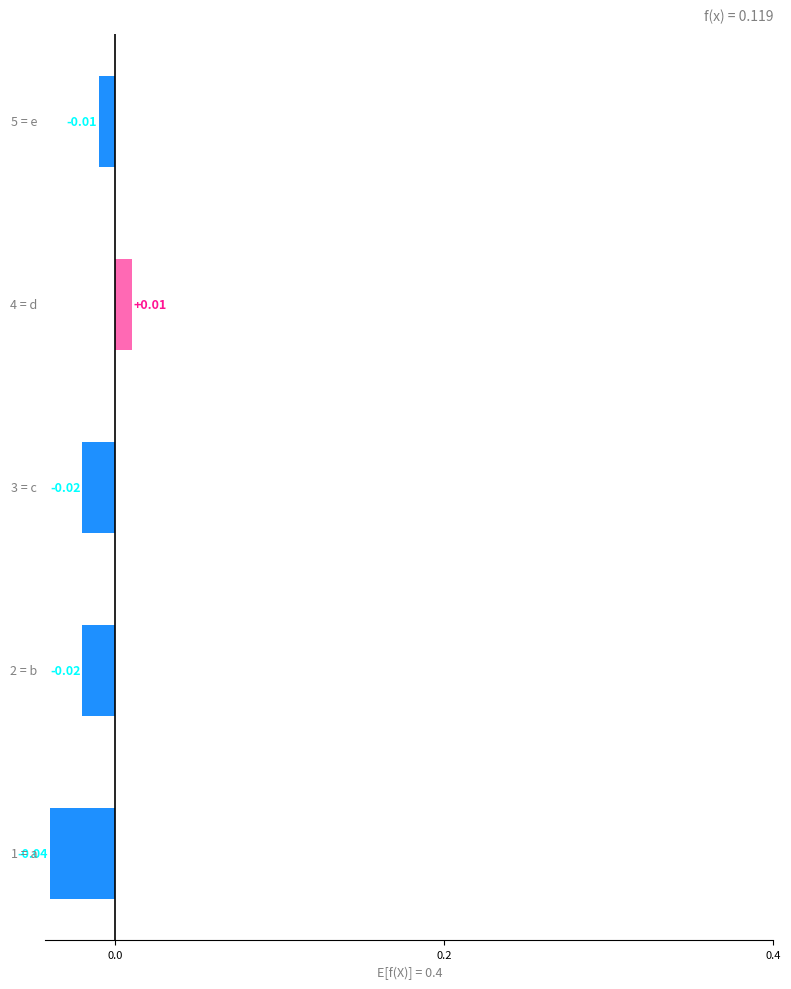

How many bars are there in total?

5